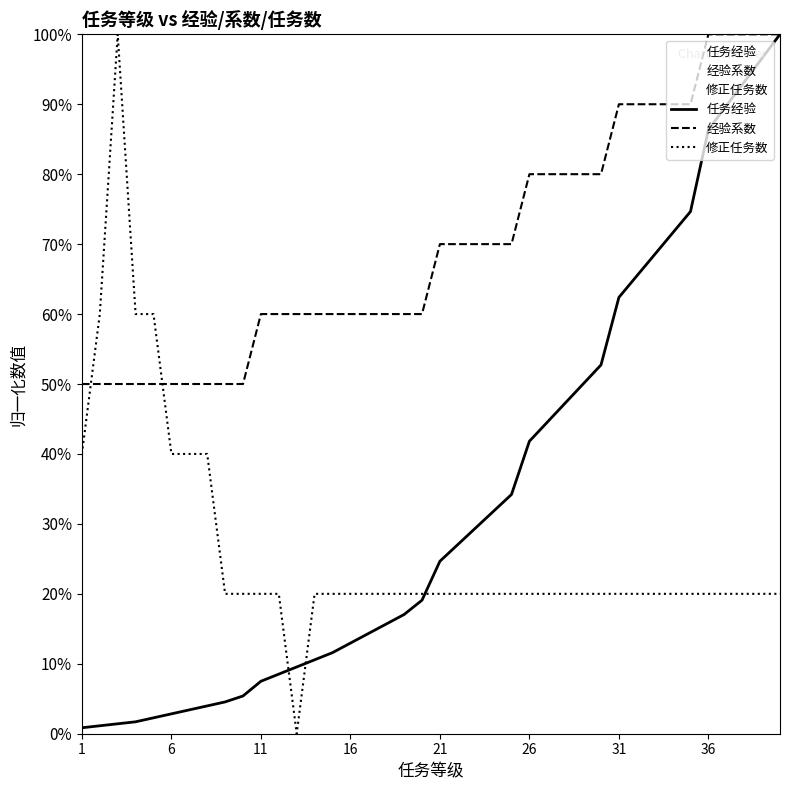

What is the difference between the maximum and minimum values in the 经验系数 series?

0.5